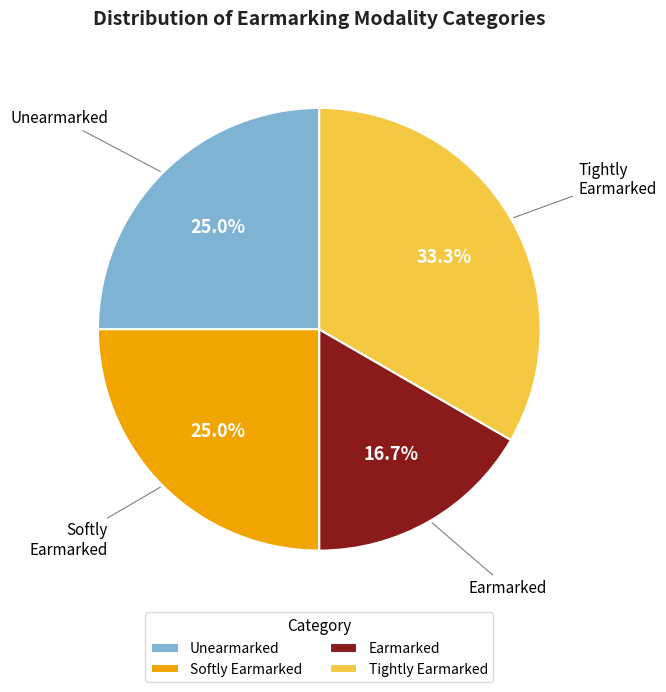

How much of the chart is everything except Earmarked?

83.3%